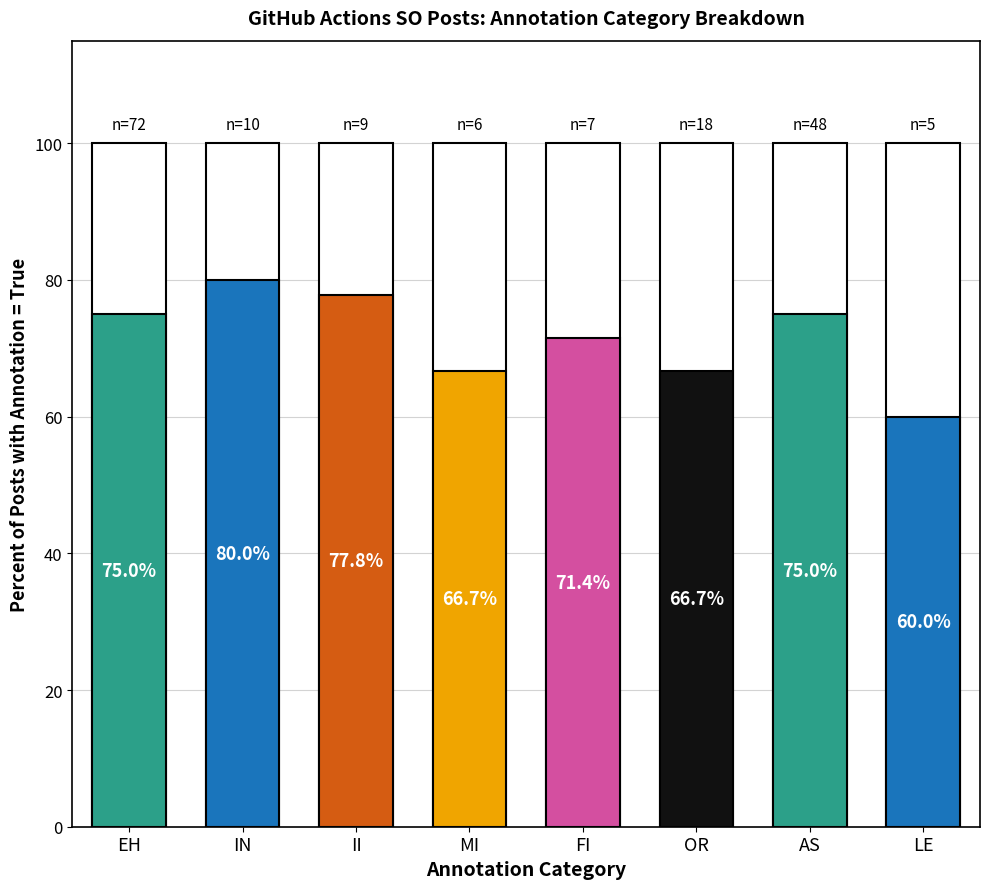

What is the average value of the Total_count series?

22